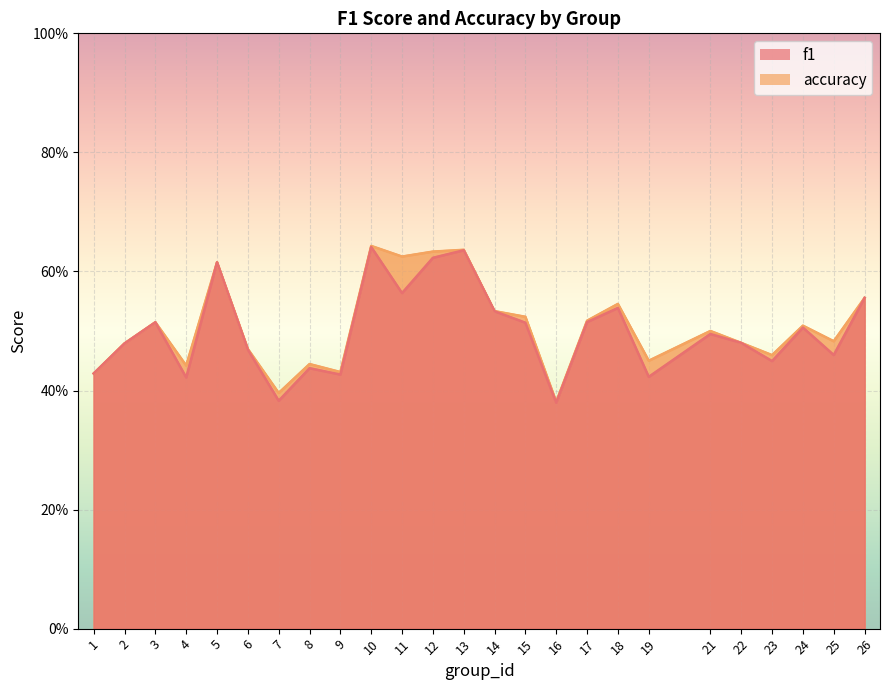

What is the minimum value shown in the chart?

0.4